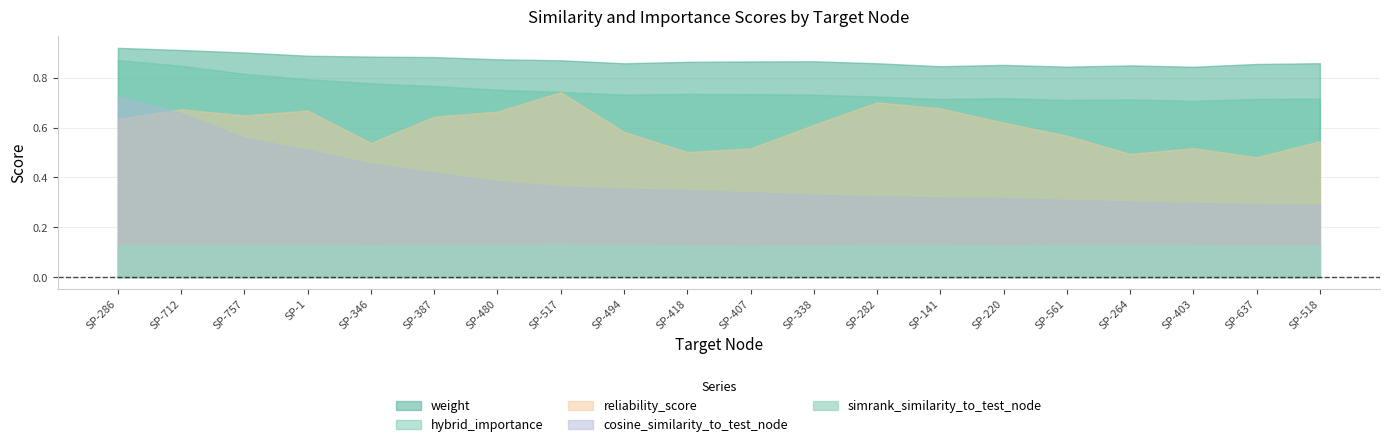

What are all the series names shown in the legend?

weight, hybrid_importance, reliability_score, cosine_similarity_to_test_node, simrank_similarity_to_test_node